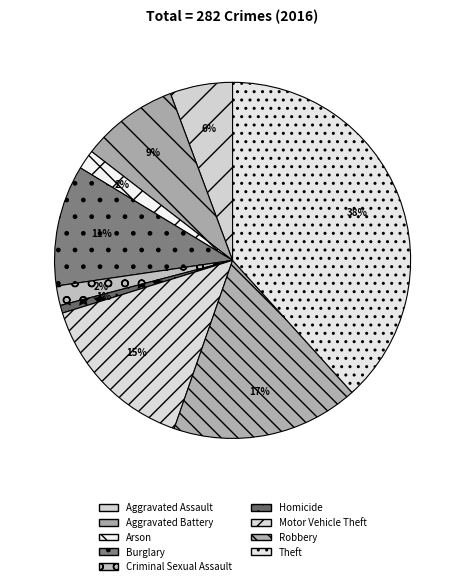

Do Aggravated Battery and Robbery together represent more than half of the pie?

No